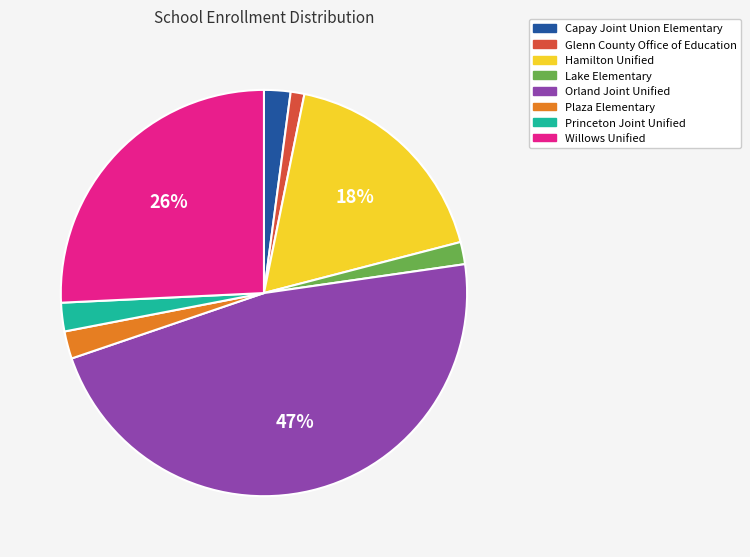

How many segments does this pie chart have?

8